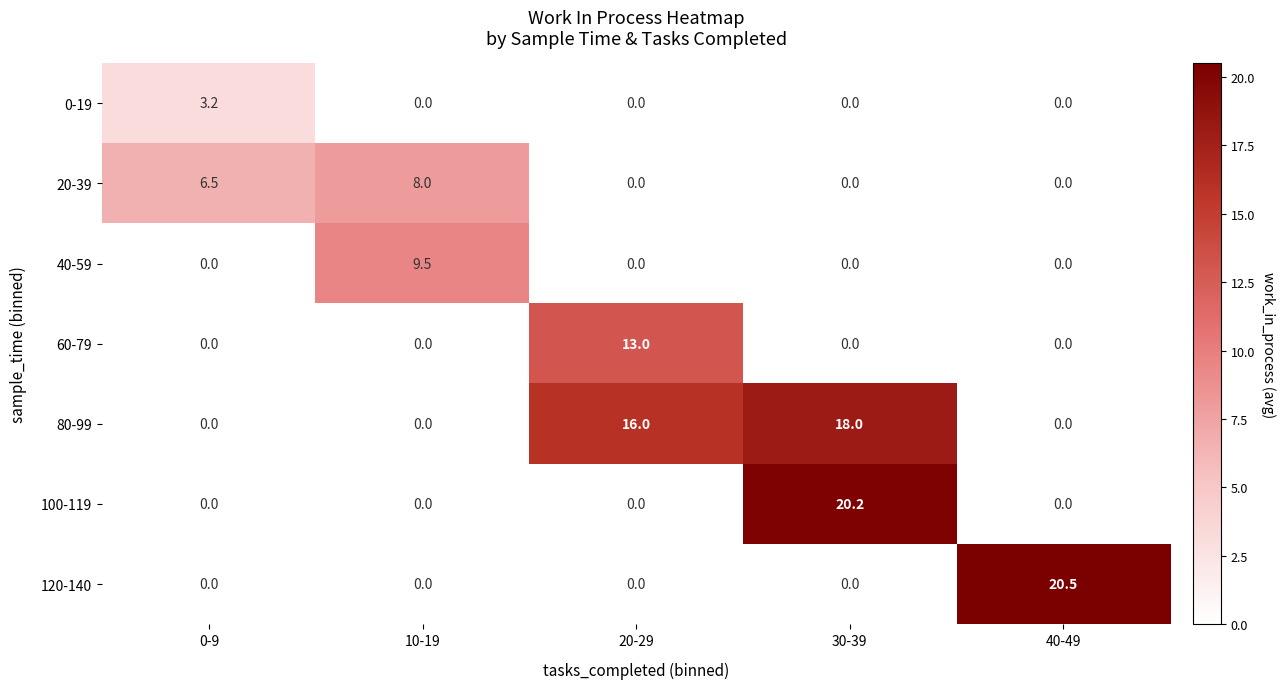

What is the average value of the 120-140 series?

4.1